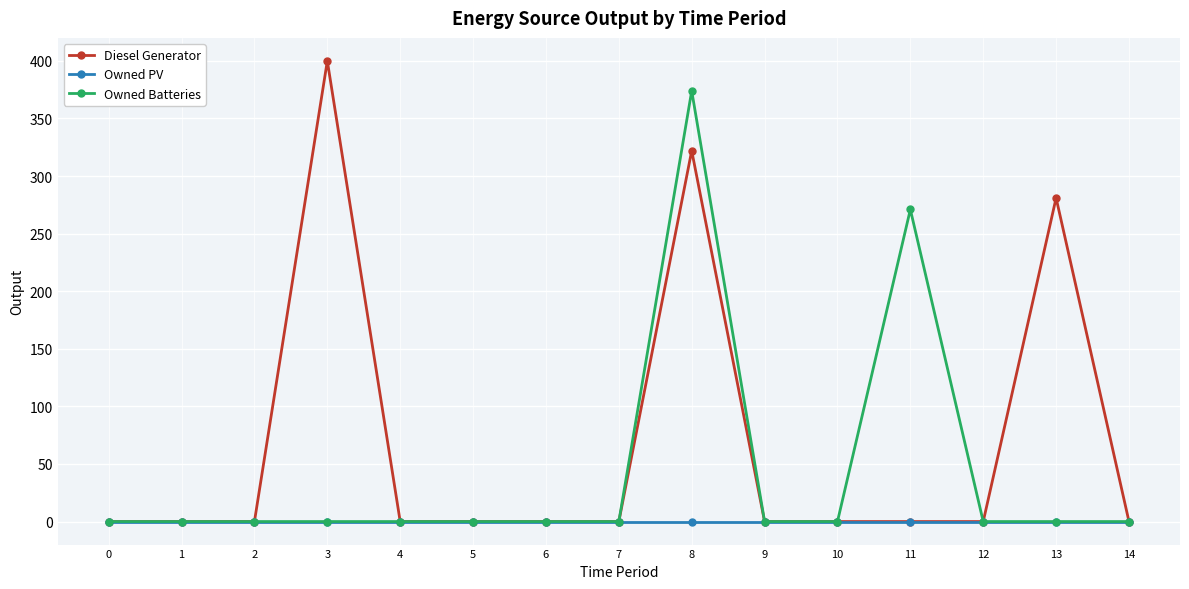

How many data points in Owned Batteries are above 0?

2